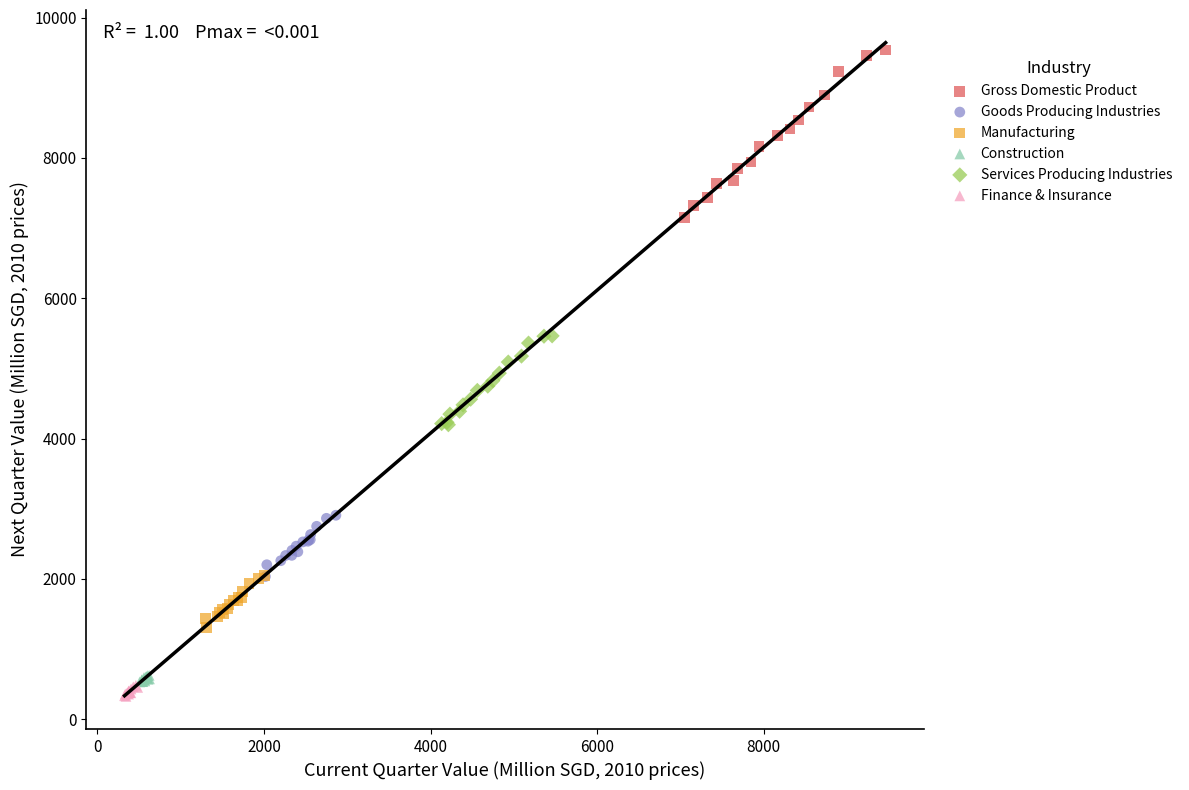

Which series contains the highest Y value?

Gross Domestic Product